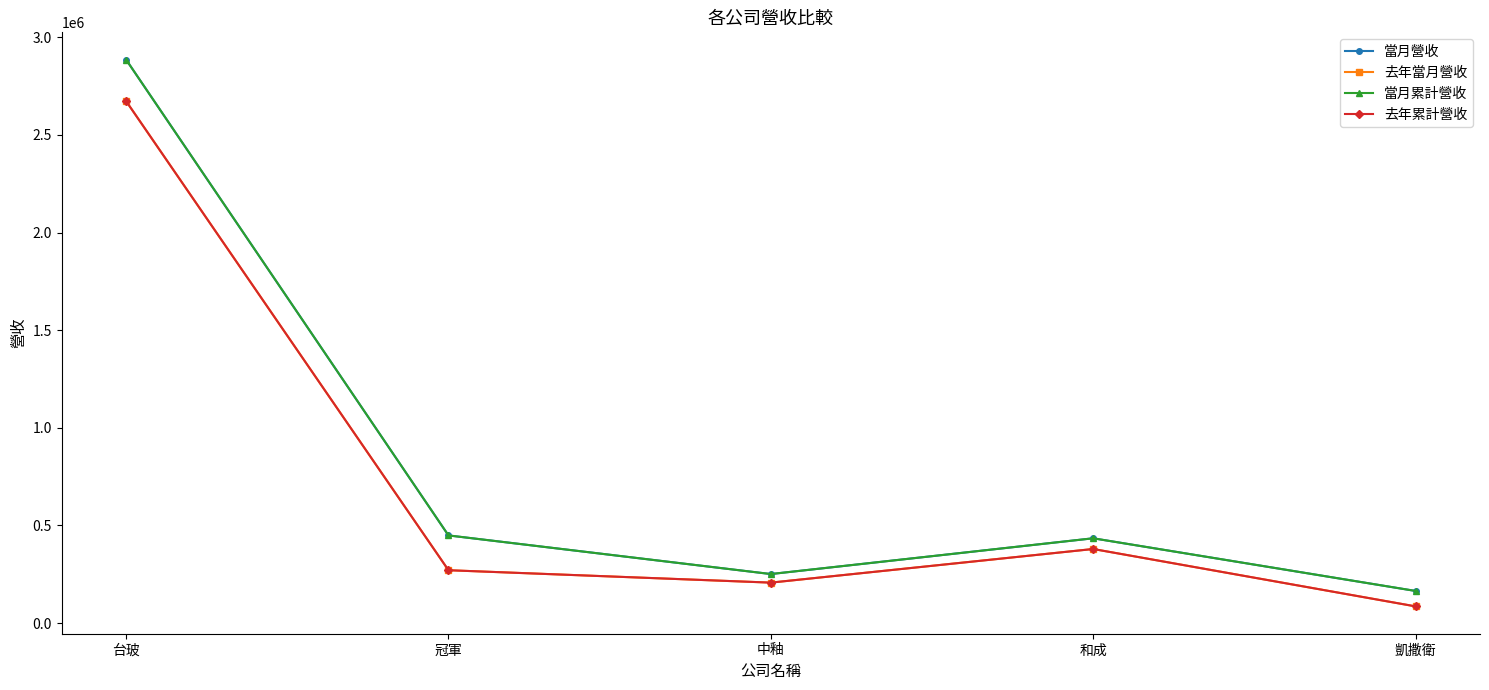

Rank the categories by 當月累計營收 value from lowest to highest.

凱撒衛, 中釉, 和成, 冠軍, 台玻